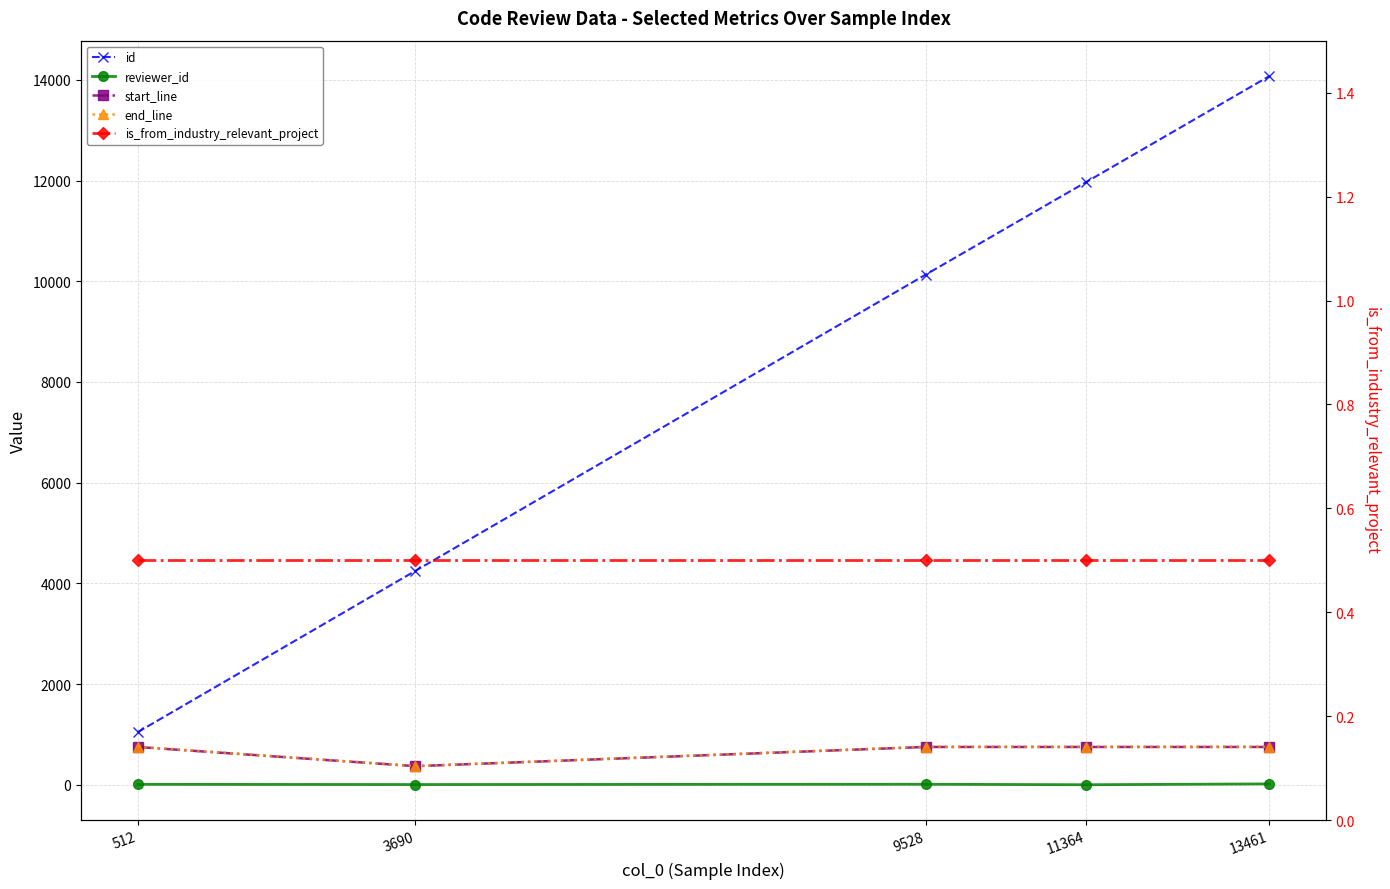

What is the value of the is_from_industry_relevant_project point at the 4th from the left?

0.5